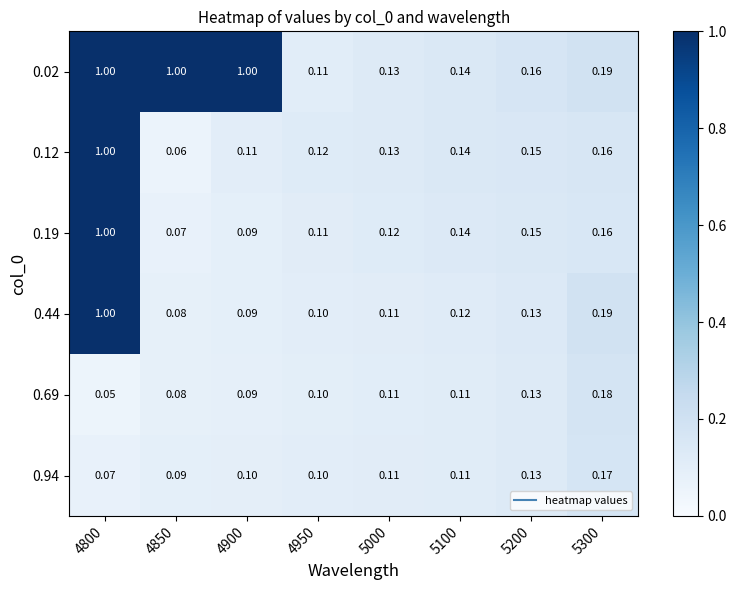

Is the value of 0.94 at 4800 greater than the value of 0.12 at 5000?

No